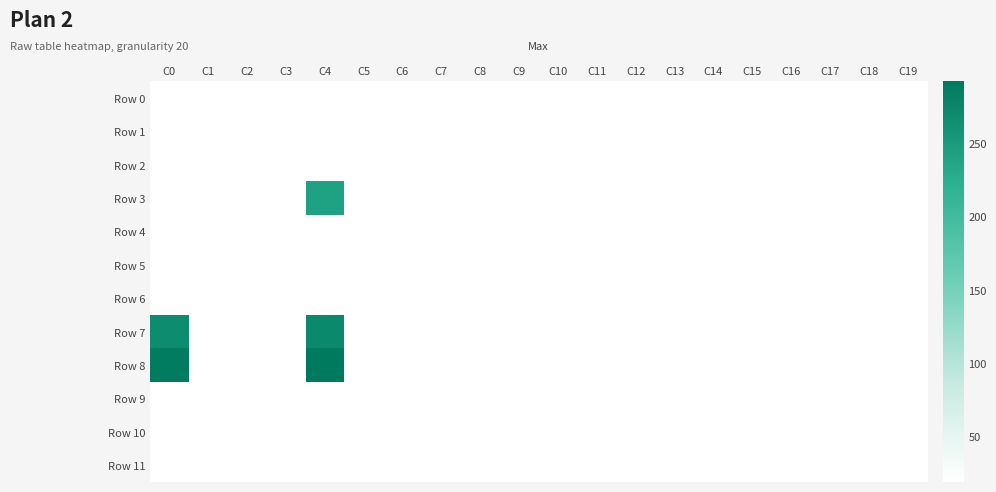

Reading left to right, list all the values displayed in this chart.

Row 0: C0=19	C1=19	C2=19	C3=19	C4=19	C5=19	C6=19	C7=19	C8=19	C9=19	C10=19	C11=19	C12=19	C13=19	C14=19	C15=19	C16=19	C17=19	C18=19	C19=19
Row 1: C0=19	C1=19	C2=19	C3=19	C4=19	C5=19	C6=19	C7=19	C8=19	C9=19	C10=19	C11=19	C12=19	C13=19	C14=19	C15=19	C16=19	C17=19	C18=19	C19=19
Row 2: C0=19	C1=19	C2=19	C3=19	C4=19	C5=19	C6=19	C7=19	C8=19	C9=19	C10=19	C11=19	C12=19	C13=19	C14=19	C15=19	C16=19	C17=19	C18=19	C19=19
Row 3: C0=19	C1=19	C2=19	C3=19	C4=240	C5=19	C6=19	C7=19	C8=19	C9=19	C10=19	C11=19	C12=19	C13=19	C14=19	C15=19	C16=19	C17=19	C18=19	C19=19
Row 4: C0=19	C1=19	C2=19	C3=19	C4=19	C5=19	C6=19	C7=19	C8=19	C9=19	C10=19	C11=19	C12=19	C13=19	C14=19	C15=19	C16=19	C17=19	C18=19	C19=19
Row 5: C0=19	C1=19	C2=19	C3=19	C4=19	C5=19	C6=19	C7=19	C8=19	C9=19	C10=19	C11=19	C12=19	C13=19	C14=19	C15=19	C16=19	C17=19	C18=19	C19=19
Row 6: C0=19	C1=19	C2=19	C3=19	C4=19	C5=19	C6=19	C7=19	C8=19	C9=19	C10=19	C11=19	C12=19	C13=19	C14=19	C15=19	C16=19	C17=19	C18=19	C19=19
Row 7: C0=268	C1=19	C2=19	C3=19	C4=272	C5=19	C6=19	C7=19	C8=19	C9=19	C10=19	C11=19	C12=19	C13=19	C14=19	C15=19	C16=19	C17=19	C18=19	C19=19
Row 8: C0=288	C1=19	C2=19	C3=19	C4=292	C5=19	C6=19	C7=19	C8=19	C9=19	C10=19	C11=19	C12=19	C13=19	C14=19	C15=19	C16=19	C17=19	C18=19	C19=19
Row 9: C0=19	C1=19	C2=19	C3=19	C4=19	C5=19	C6=19	C7=19	C8=19	C9=19	C10=19	C11=19	C12=19	C13=19	C14=19	C15=19	C16=19	C17=19	C18=19	C19=19
Row 10: C0=19	C1=19	C2=19	C3=19	C4=19	C5=19	C6=19	C7=19	C8=19	C9=19	C10=19	C11=19	C12=19	C13=19	C14=19	C15=19	C16=19	C17=19	C18=19	C19=19
Row 11: C0=19	C1=19	C2=19	C3=19	C4=19	C5=19	C6=19	C7=19	C8=19	C9=19	C10=19	C11=19	C12=19	C13=19	C14=19	C15=19	C16=19	C17=19	C18=19	C19=19